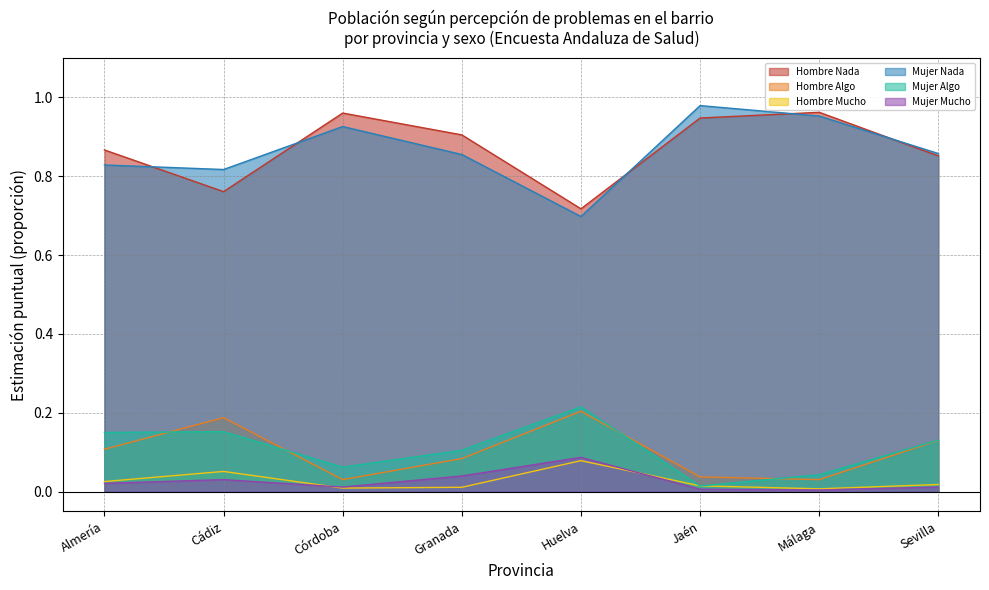

Which category has the highest value in the Mujer Nada series?

Jaén